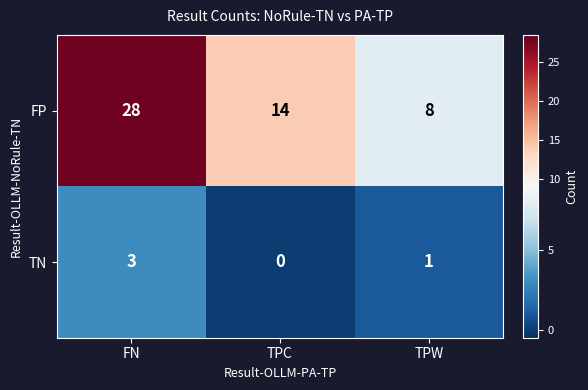

Reading right to left, transcribe all the data shown in this chart.

FP: TPW=8	TPC=14	FN=28
TN: TPW=1	TPC=0	FN=3